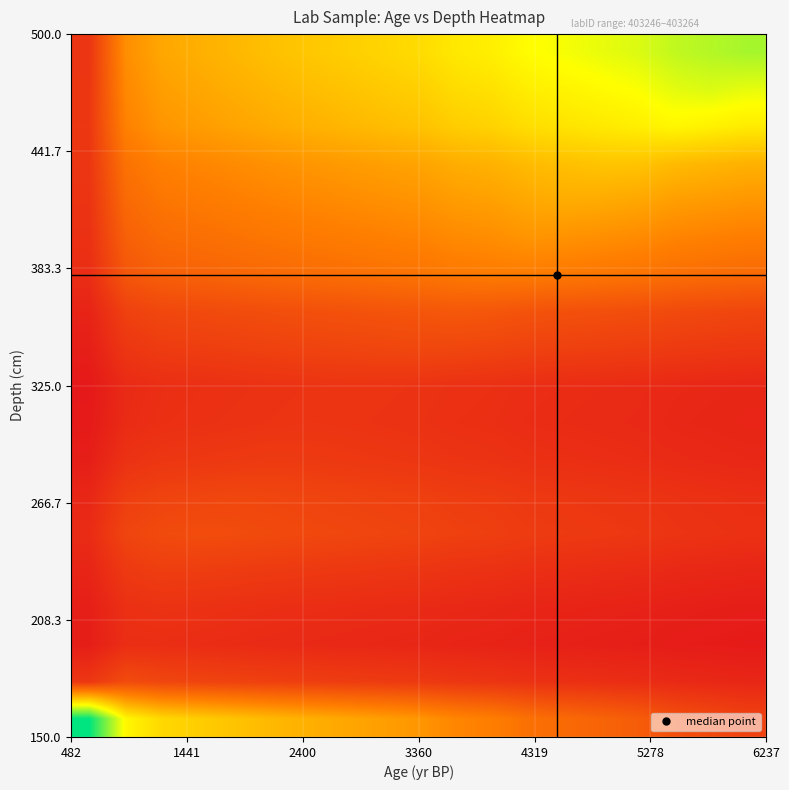

At how many categories does at least one series exceed 464?

14